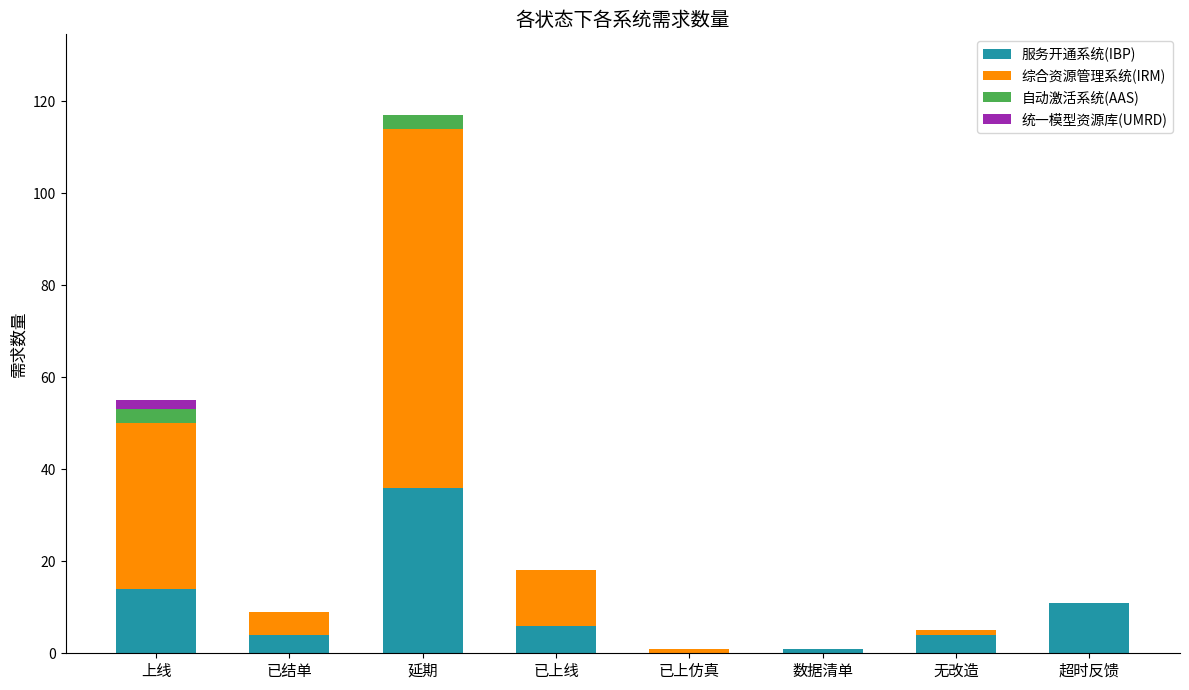

At which category is the sum across all series the highest?

延期